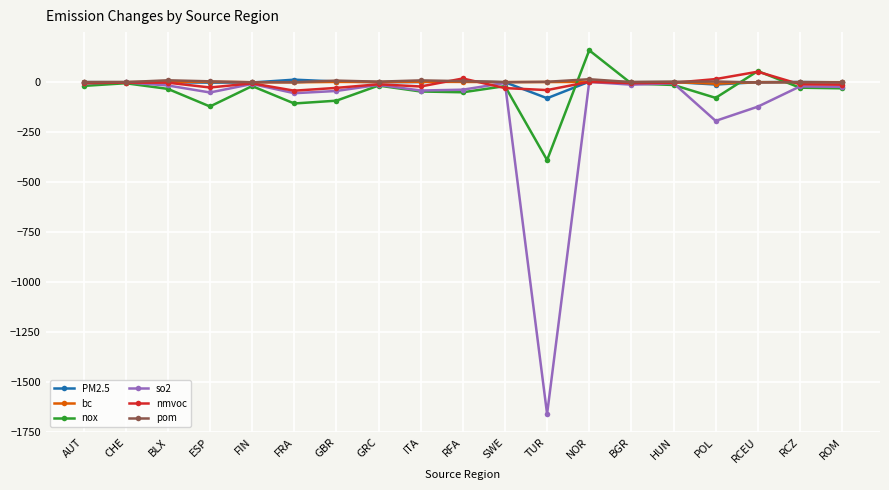

At how many categories does at least one series exceed 70?

1